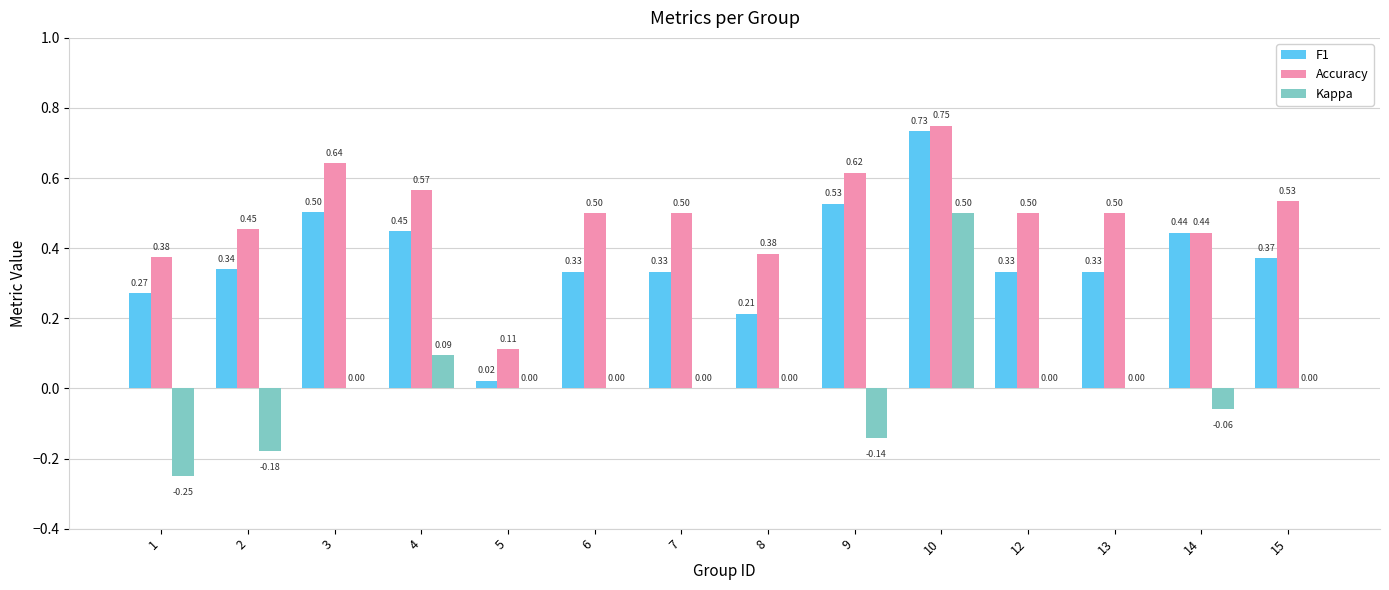

What are all the series names shown in the legend?

F1, Accuracy, Kappa